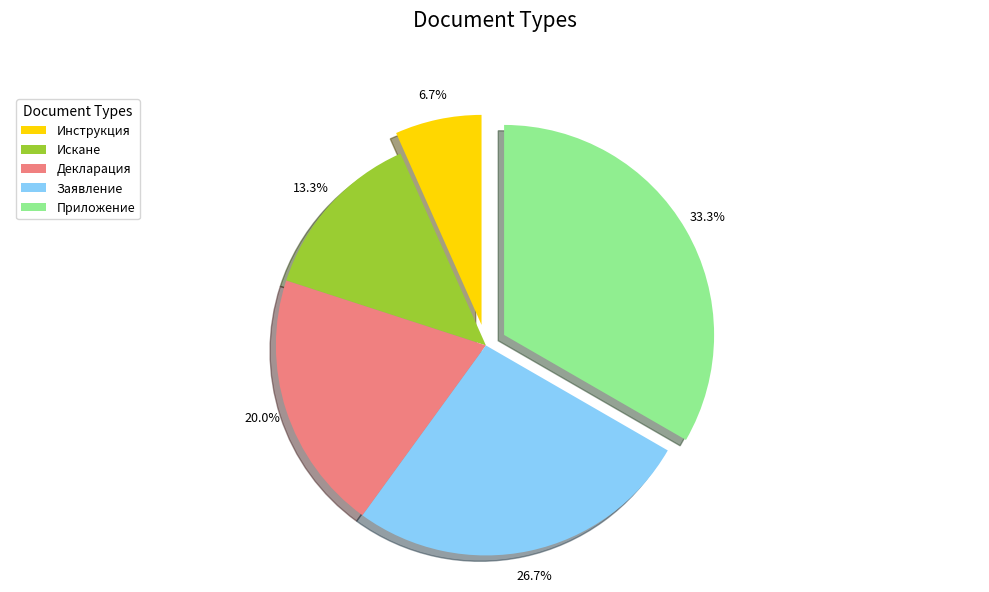

Does Заявление account for over 50% of the chart?

No